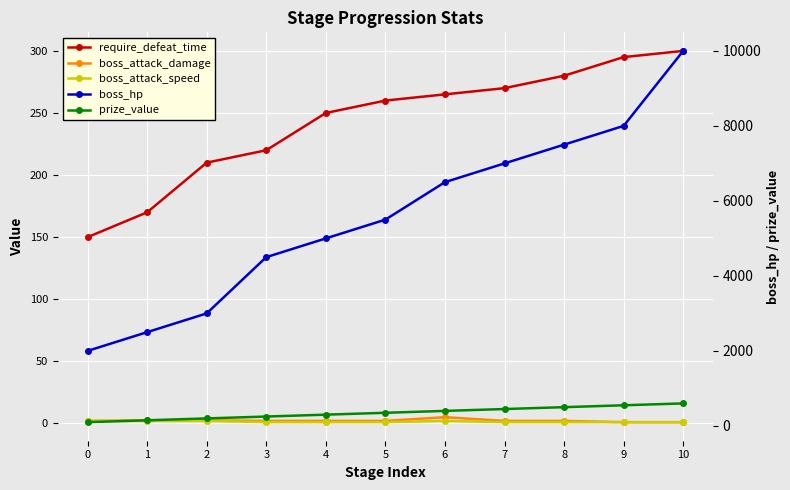

Where is the first local maximum for boss_attack_speed?

2